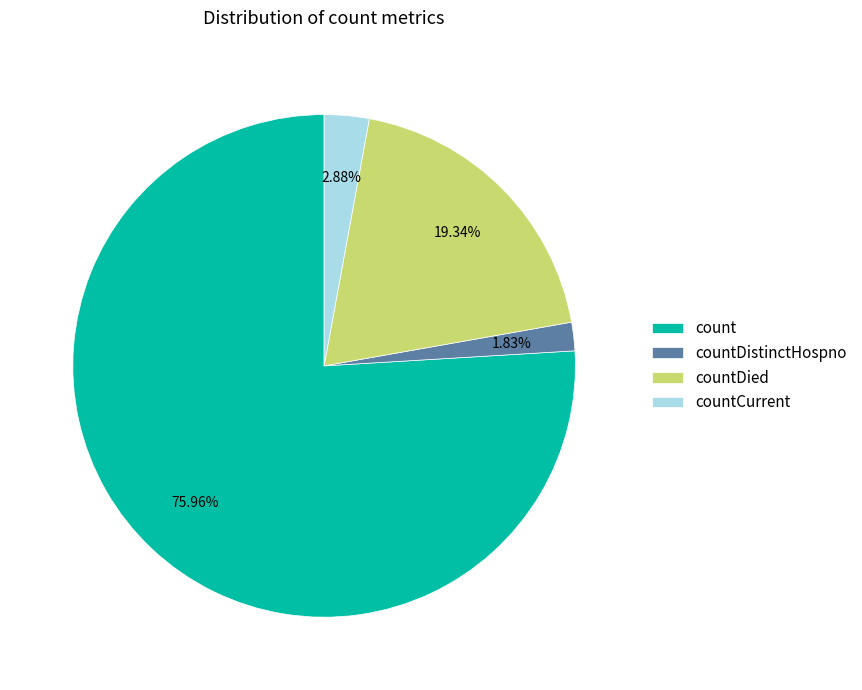

Rank the categories by value from lowest to highest.

countDistinctHospno, countCurrent, countDied, count